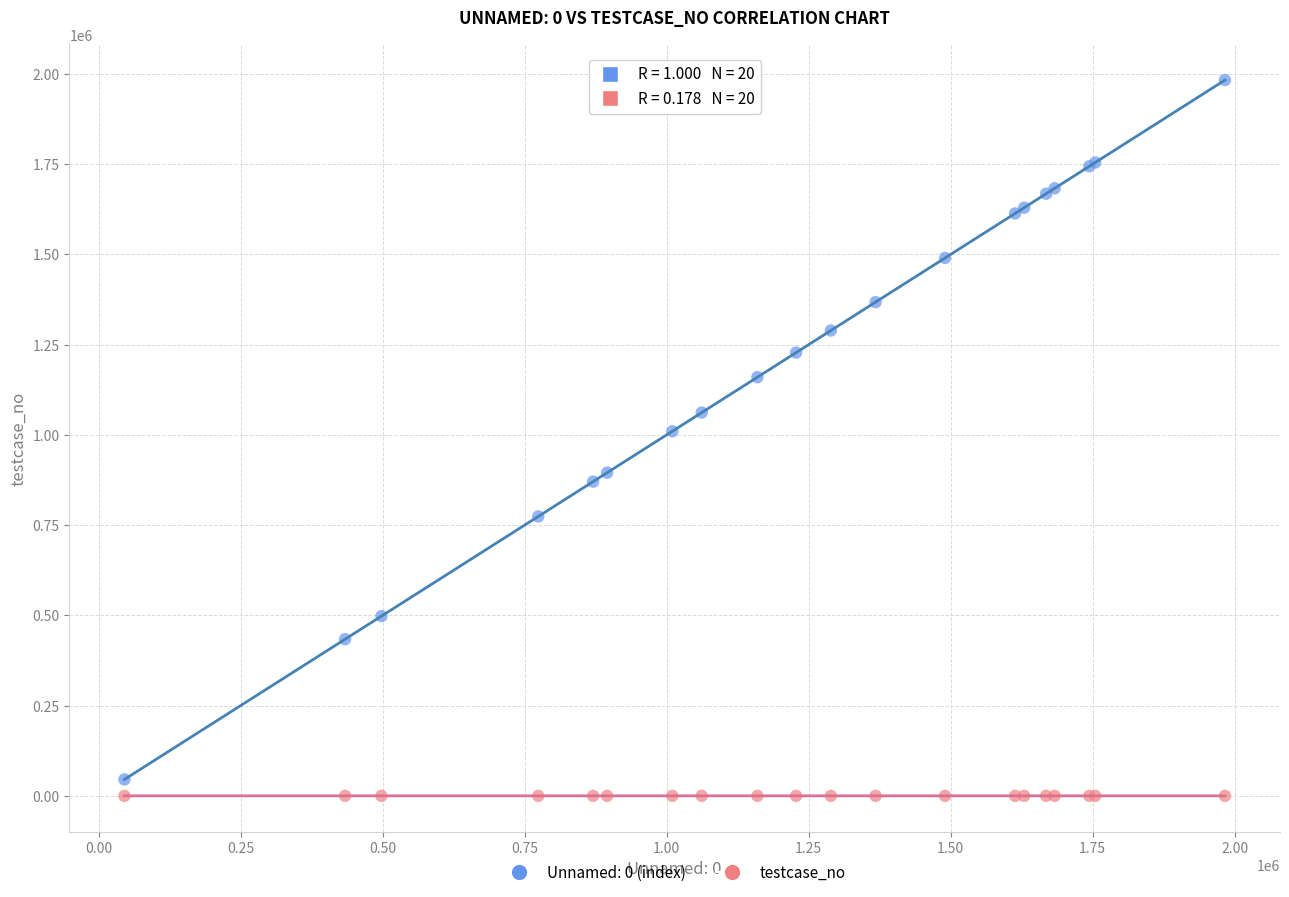

Which series reaches the maximum Y coordinate?

Unnamed: 0 (index)